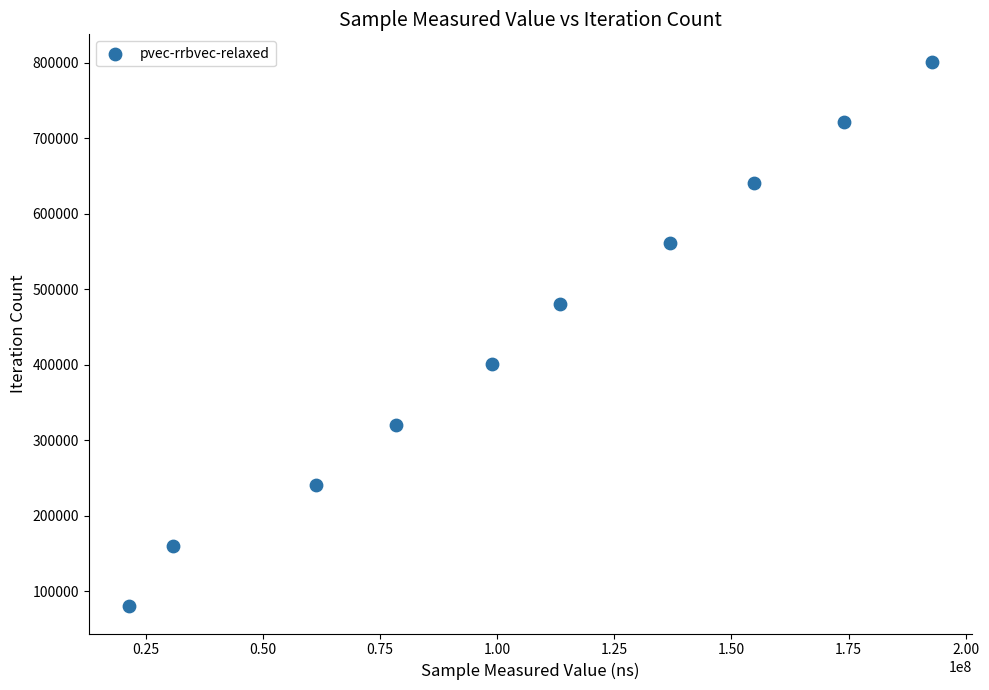

What is the average X value?

106261141